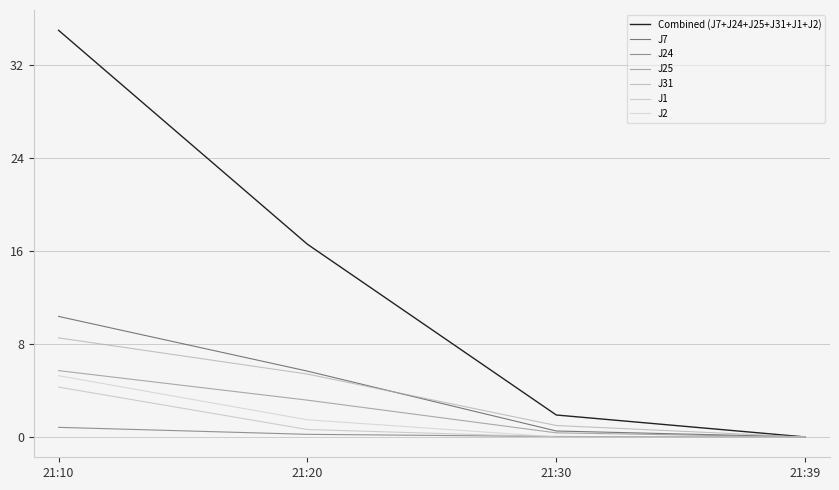

Which has a higher value, 21:10 or 21:39?

21:10